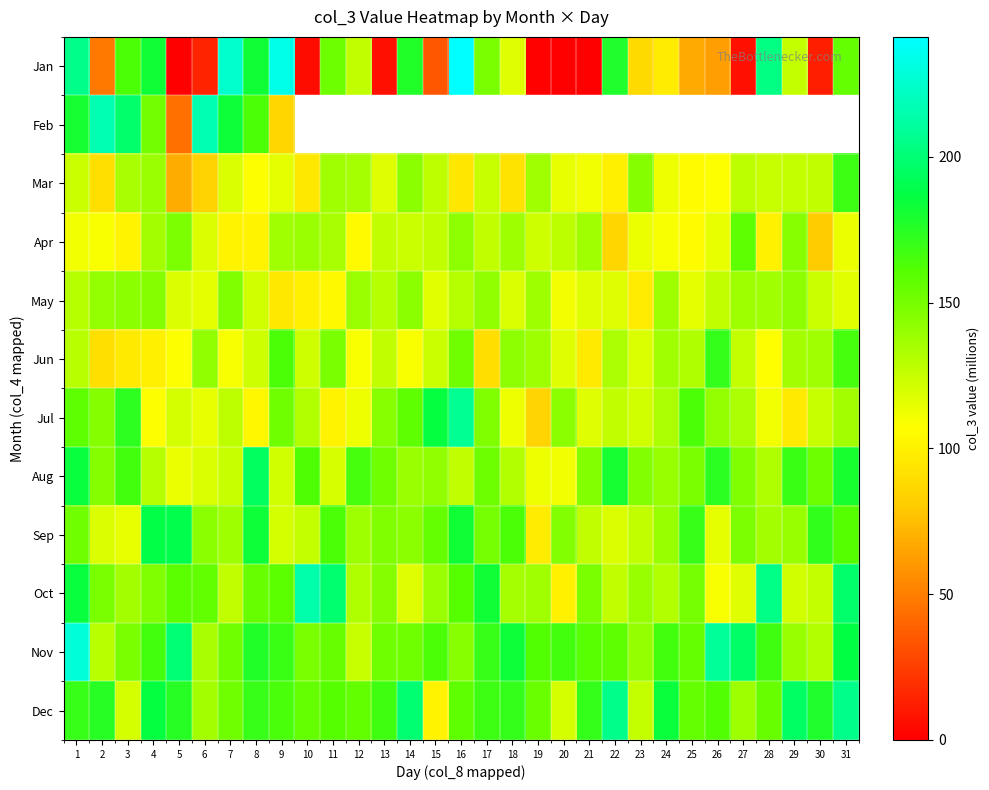

The Jan series shows 2.3 at 19. True or false?

False